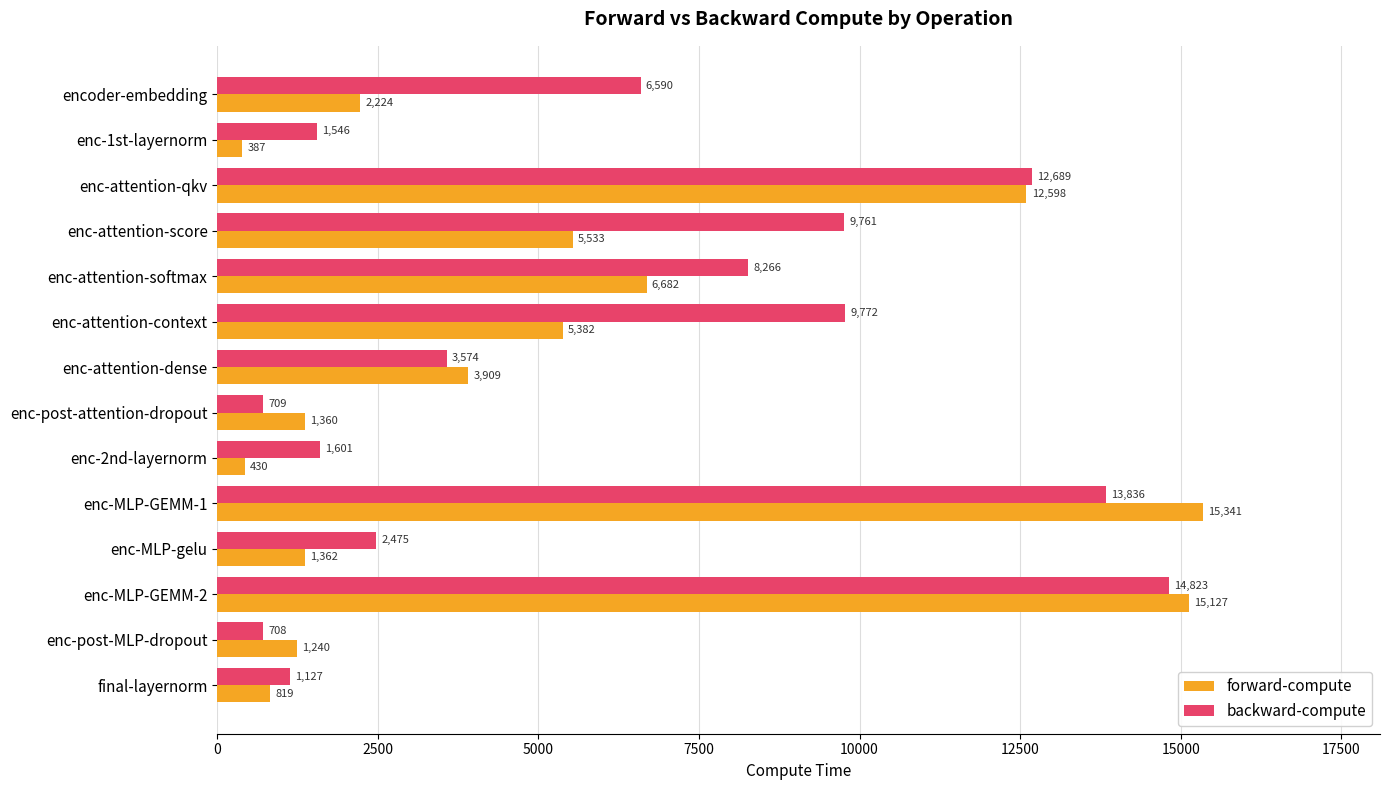

The forward-compute series shows 429.8 at enc-2nd-layernorm. True or false?

True